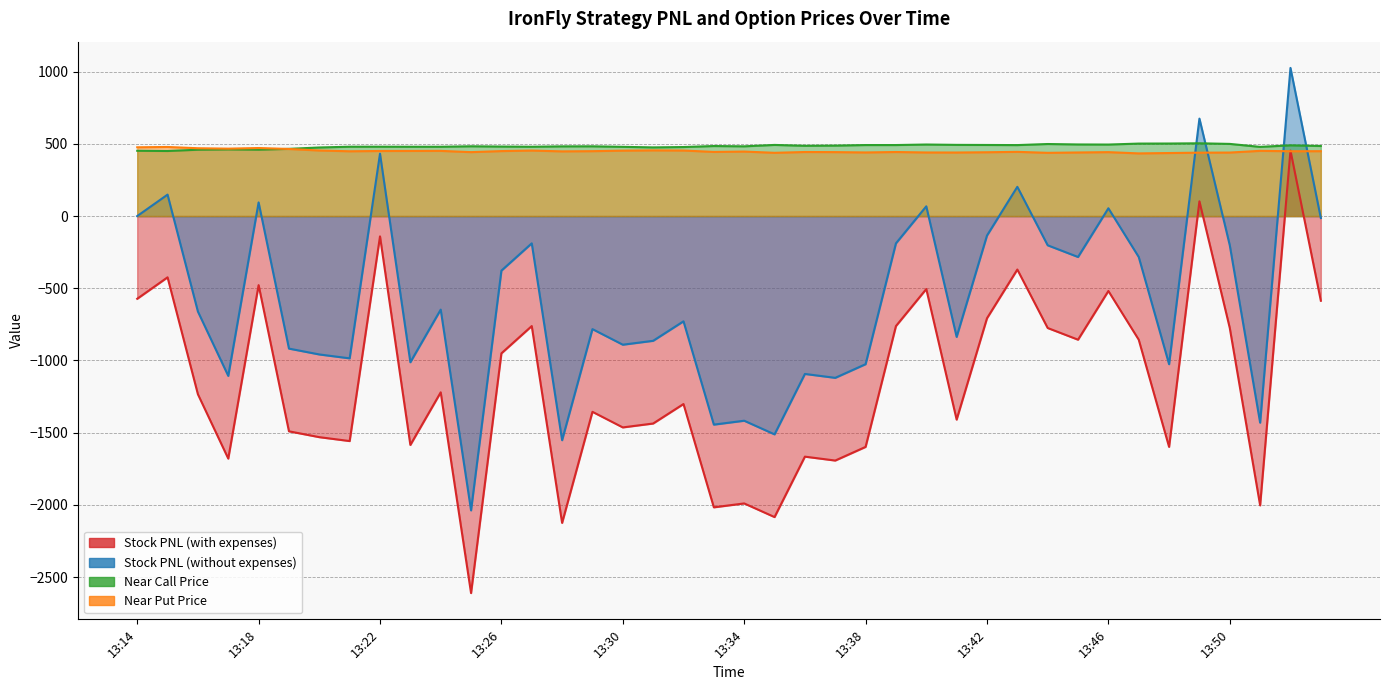

What is the greatest value displayed?

1026.0